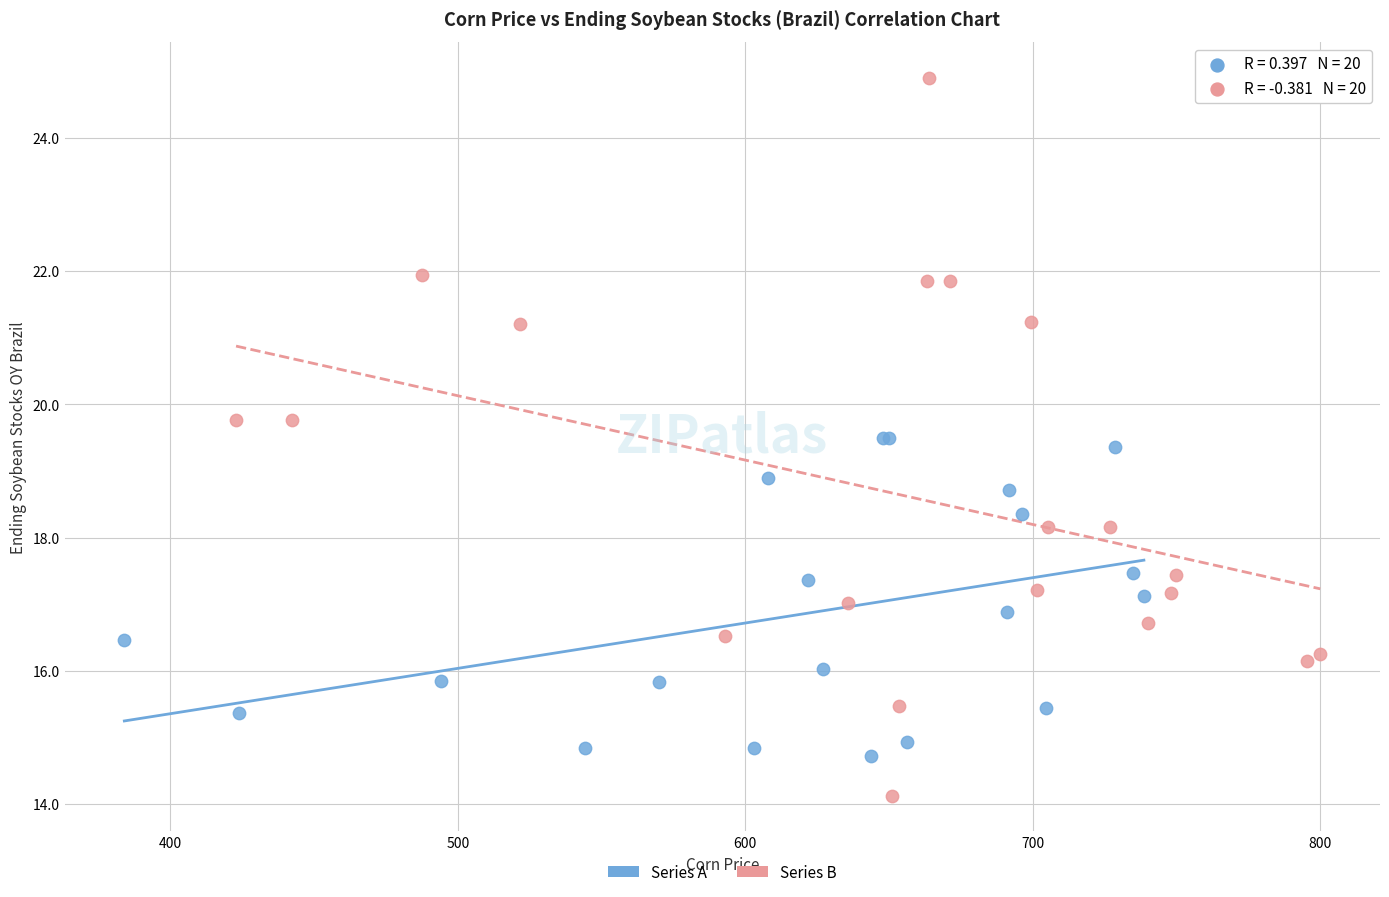

What are all the series names shown in the legend?

Series A, Series B